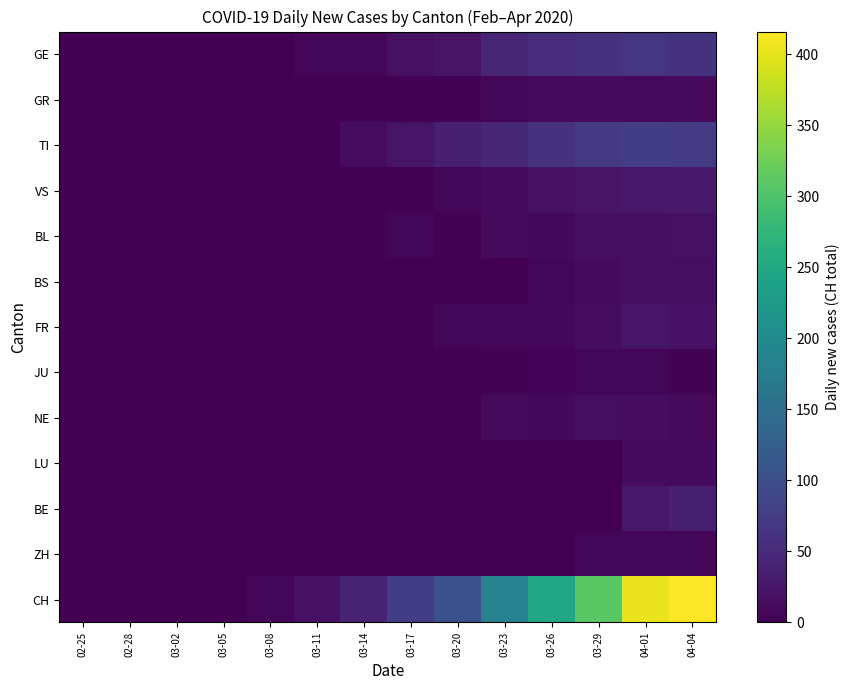

Reading left to right, list all the values displayed in this chart.

GE: 02-25=0	02-28=0	03-02=0	03-05=0	03-08=0	03-11=6	03-14=8	03-17=19	03-20=22	03-23=43	03-26=52	03-29=59	04-01=64	04-04=61
GR: 02-25=0	02-28=0	03-02=0	03-05=0	03-08=0	03-11=0	03-14=1	03-17=1	03-20=3	03-23=5	03-26=11	03-29=11	04-01=11	04-04=10
TI: 02-25=0	02-28=0	03-02=0	03-05=0	03-08=0	03-11=0	03-14=13	03-17=23	03-20=35	03-23=45	03-26=60	03-29=69	04-01=76	04-04=72
VS: 02-25=0	02-28=0	03-02=0	03-05=0	03-08=1	03-11=1	03-14=1	03-17=2	03-20=6	03-23=12	03-26=19	03-29=22	04-01=26	04-04=28
BL: 02-25=0	02-28=0	03-02=0	03-05=0	03-08=2	03-11=1	03-14=2	03-17=5	03-20=2	03-23=10	03-26=9	03-29=15	04-01=17	04-04=19
BS: 02-25=0	02-28=0	03-02=0	03-05=0	03-08=0	03-11=2	03-14=0	03-17=0	03-20=0	03-23=0	03-26=8	03-29=12	04-01=16	04-04=16
FR: 02-25=0	02-28=0	03-02=0	03-05=0	03-08=0	03-11=0	03-14=0	03-17=0	03-20=6	03-23=7	03-26=5	03-29=13	04-01=23	04-04=21
JU: 02-25=0	02-28=0	03-02=0	03-05=0	03-08=0	03-11=0	03-14=0	03-17=0	03-20=1	03-23=3	03-26=4	03-29=5	04-01=5	04-04=3
NE: 02-25=0	02-28=0	03-02=0	03-05=0	03-08=0	03-11=0	03-14=0	03-17=0	03-20=0	03-23=11	03-26=9	03-29=16	04-01=14	04-04=10
LU: 02-25=0	02-28=0	03-02=0	03-05=0	03-08=0	03-11=0	03-14=0	03-17=0	03-20=0	03-23=0	03-26=0	03-29=0	04-01=12	04-04=12
BE: 02-25=0	02-28=0	03-02=0	03-05=0	03-08=0	03-11=0	03-14=0	03-17=0	03-20=0	03-23=0	03-26=0	03-29=0	04-01=26	04-04=35
ZH: 02-25=0	02-28=0	03-02=0	03-05=0	03-08=0	03-11=0	03-14=0	03-17=0	03-20=0	03-23=0	03-26=1	03-29=5	04-01=5	04-04=7
CH: 02-25=0	02-28=0	03-02=0	03-05=1	03-08=6	03-11=19	03-14=40	03-17=76	03-20=105	03-23=185	03-26=249	03-29=309	04-01=404	04-04=416